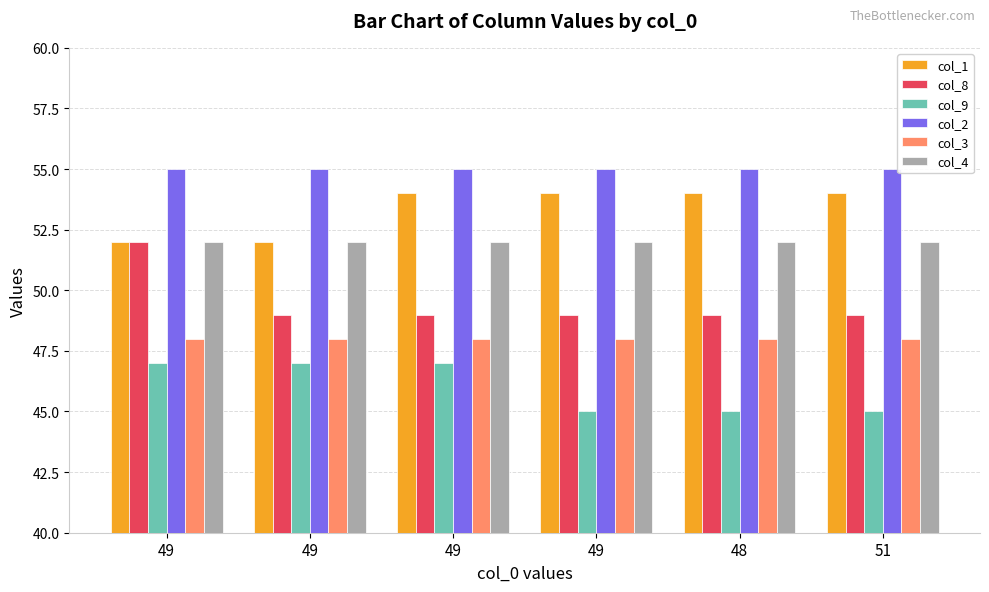

At which category is the sum across all series the highest?

49